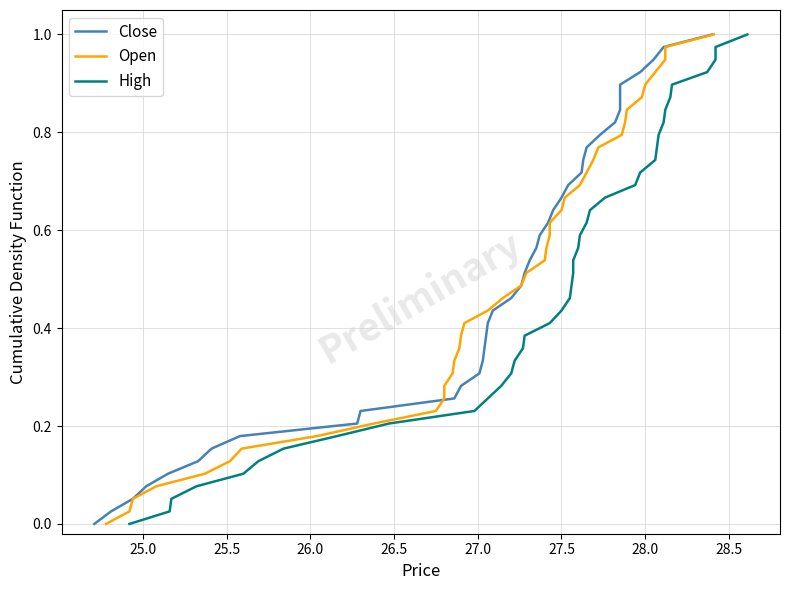

True or false: High and Close intersect in this chart.

False